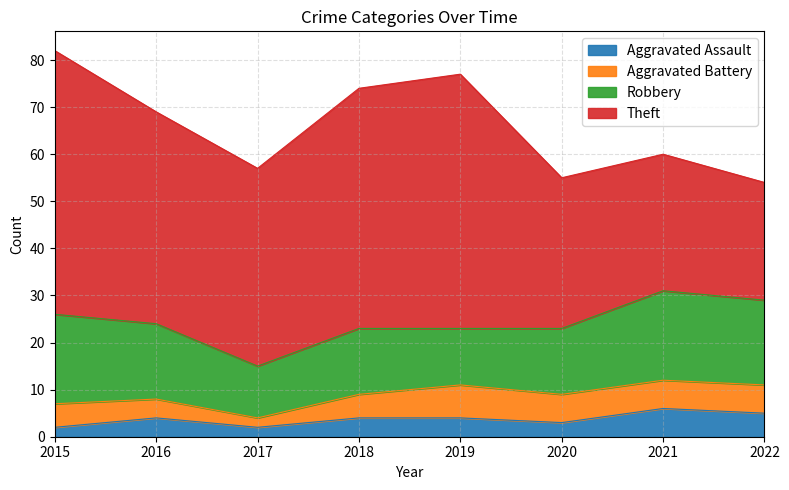

What is the spread (max minus min) of values at 2018?

47